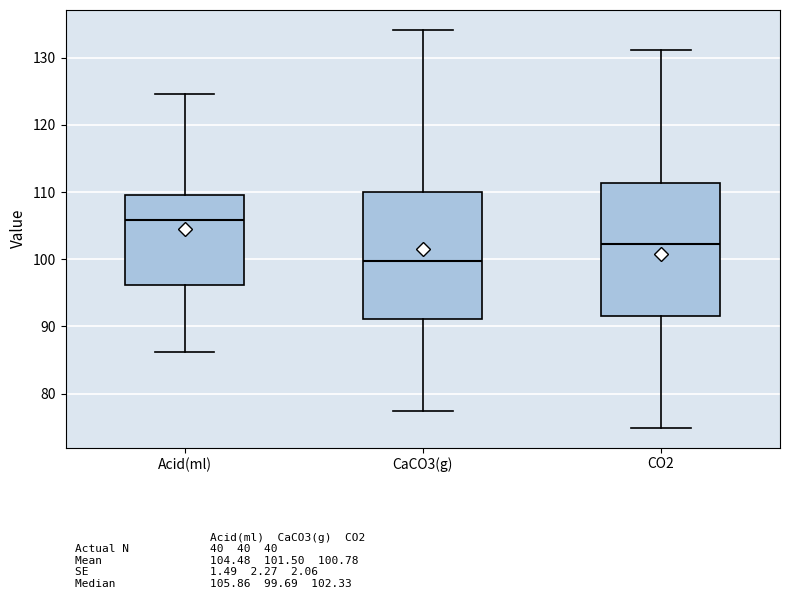

Reading left to right, read every box against the y-axis: the position of its median line, the range the box covers, and the ends of its whiskers. The values are not printed on the chart, so give them approximately, as read against the axis.

Acid(ml): median 106, box 96 to 110, whiskers 86 to 125
CaCO3(g): median 100, box 91 to 110, whiskers 77 to 134
CO2: median 102, box 92 to 111, whiskers 75 to 131